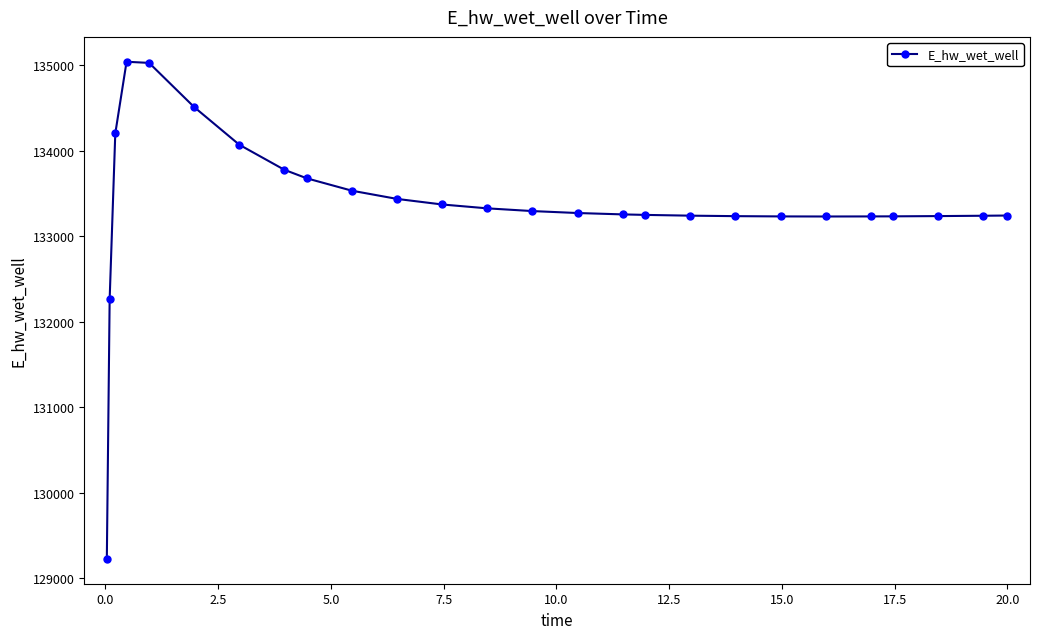

What is the greatest value displayed?

135039.7